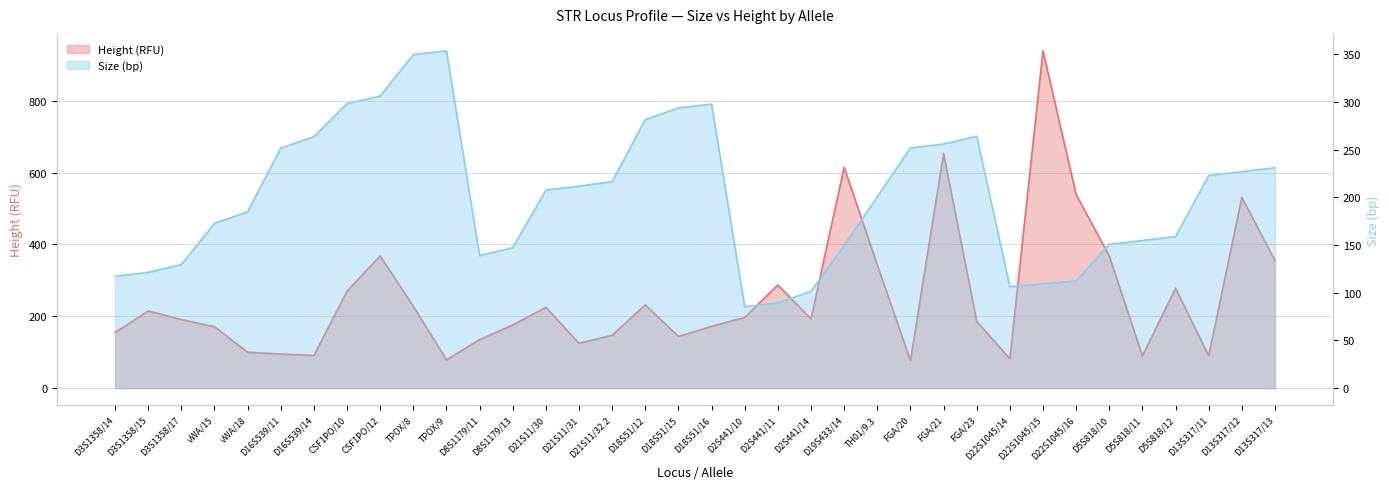

How many categories are shown in the chart?

36